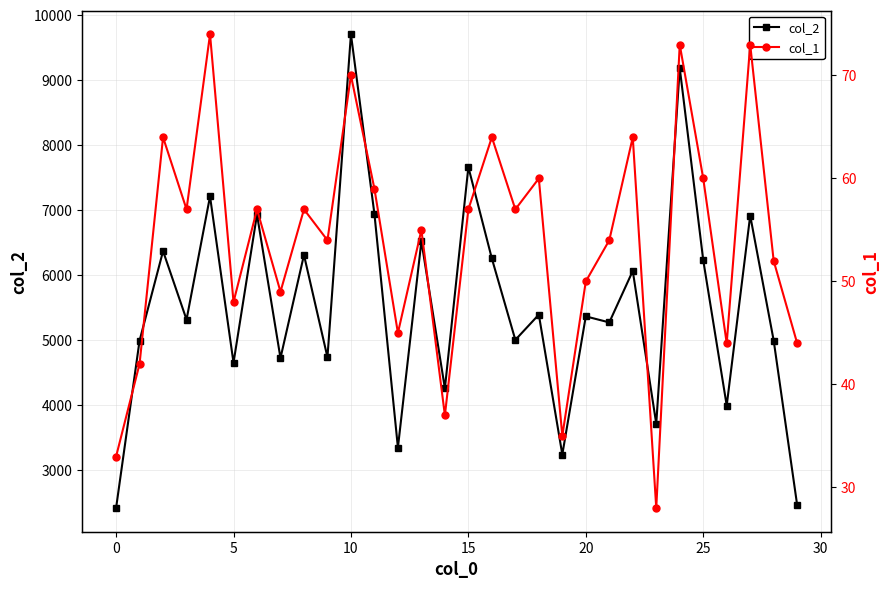

What is the highest value of the col_2 series?

9704